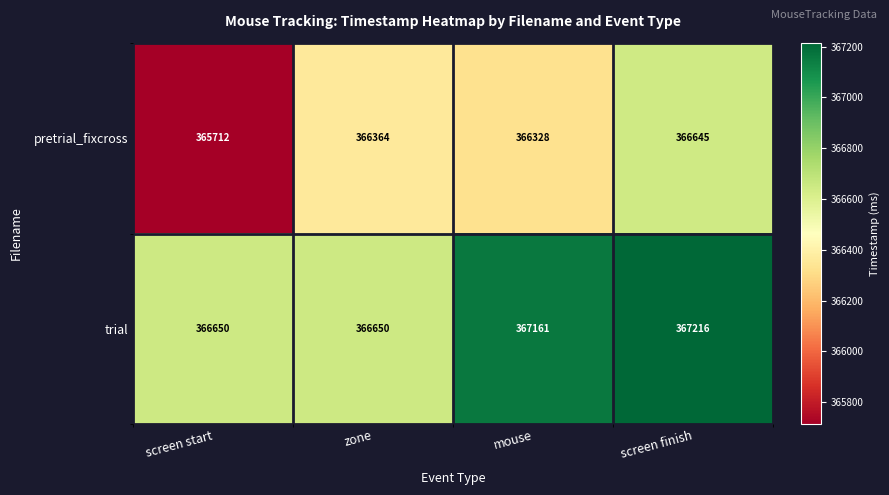

Where is trial nearest to the value 366933?

mouse